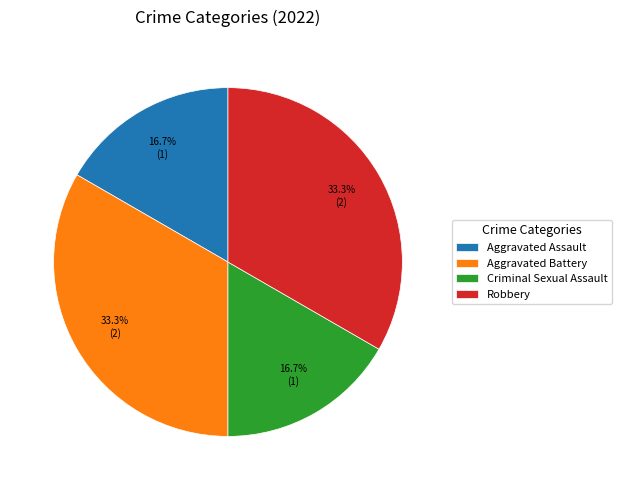

How many segments does this pie chart have?

4